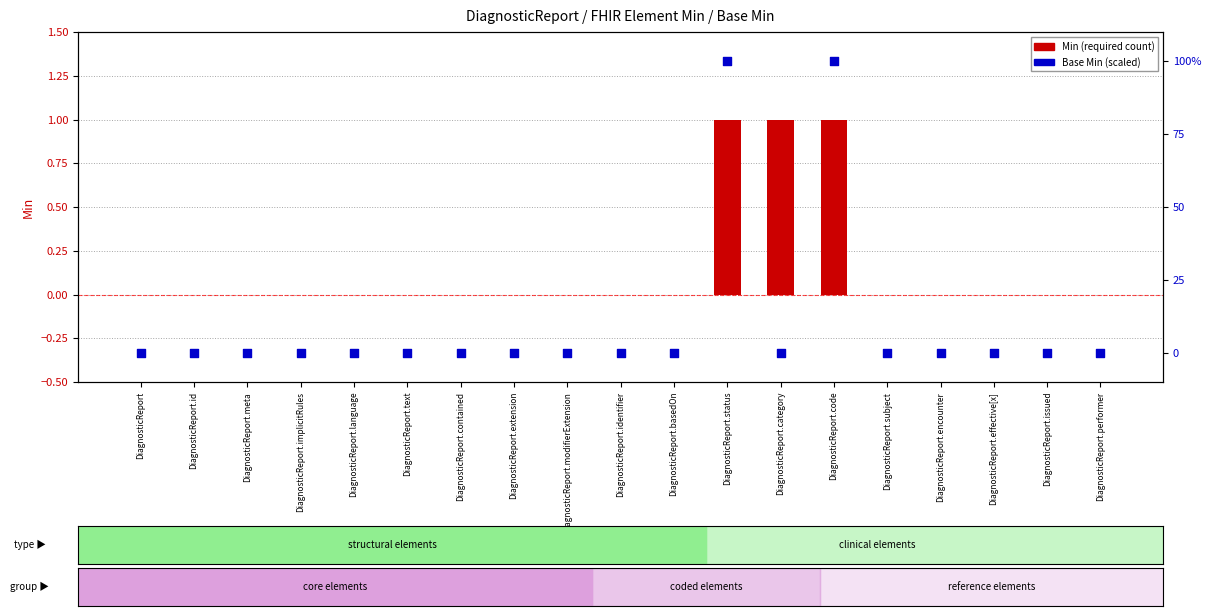

Is the value of Min at DiagnosticReport.performer greater than the value of Base Min at DiagnosticReport.extension?

No